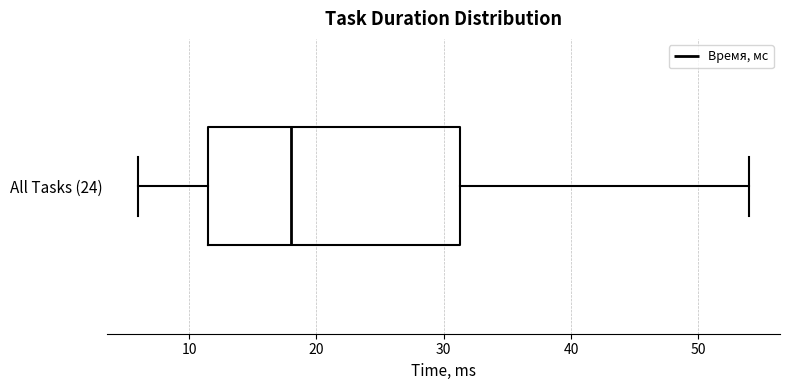

Transcribe this box plot: give where the median line is, the range the box spans, and where the two whiskers end, as read against the x-axis. The values are not printed on the chart, so give them approximately, as read against the axis.

median 18, box 12 to 31, whiskers 6 to 54